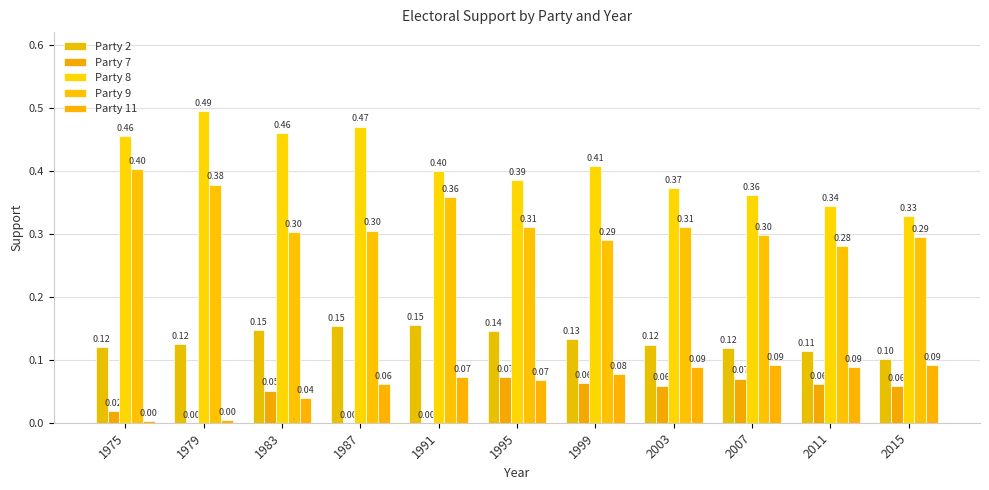

At which category is the sum across all series the highest?

1979